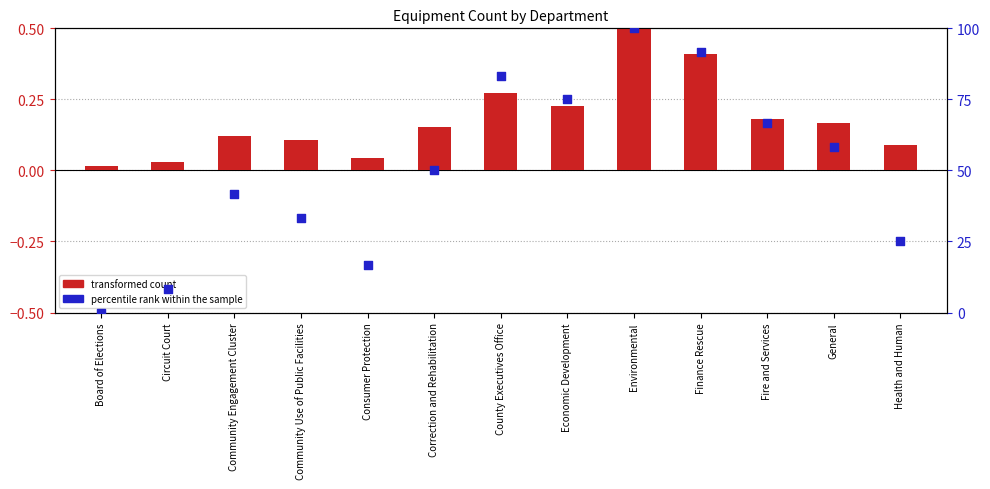

Which series reaches the minimum Y coordinate?

percentile rank within the sample